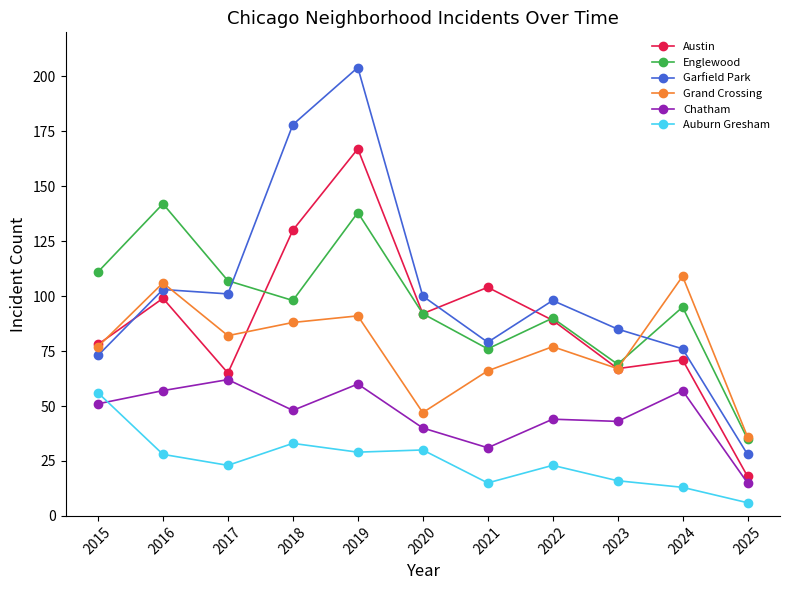

What is the spread (max minus min) of values at 2019?

175